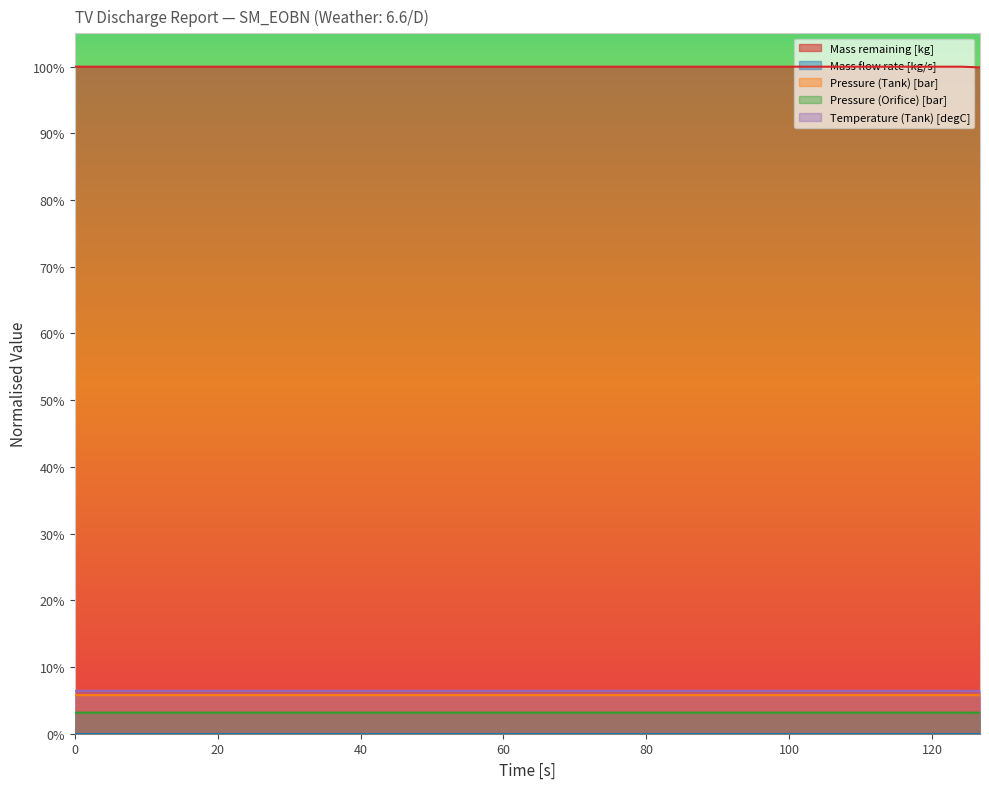

True or false: Pressure (Tank) [bar] has more than 0 interior local peaks.

False